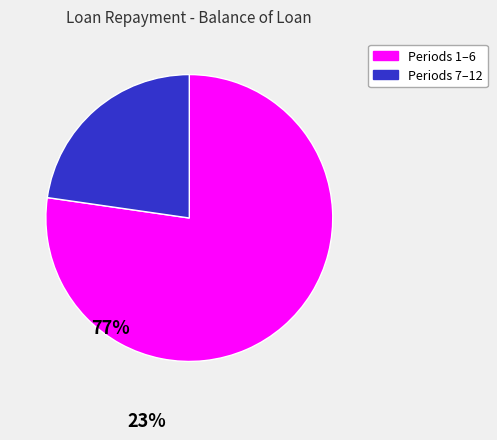

Does any single category account for the majority?

Yes